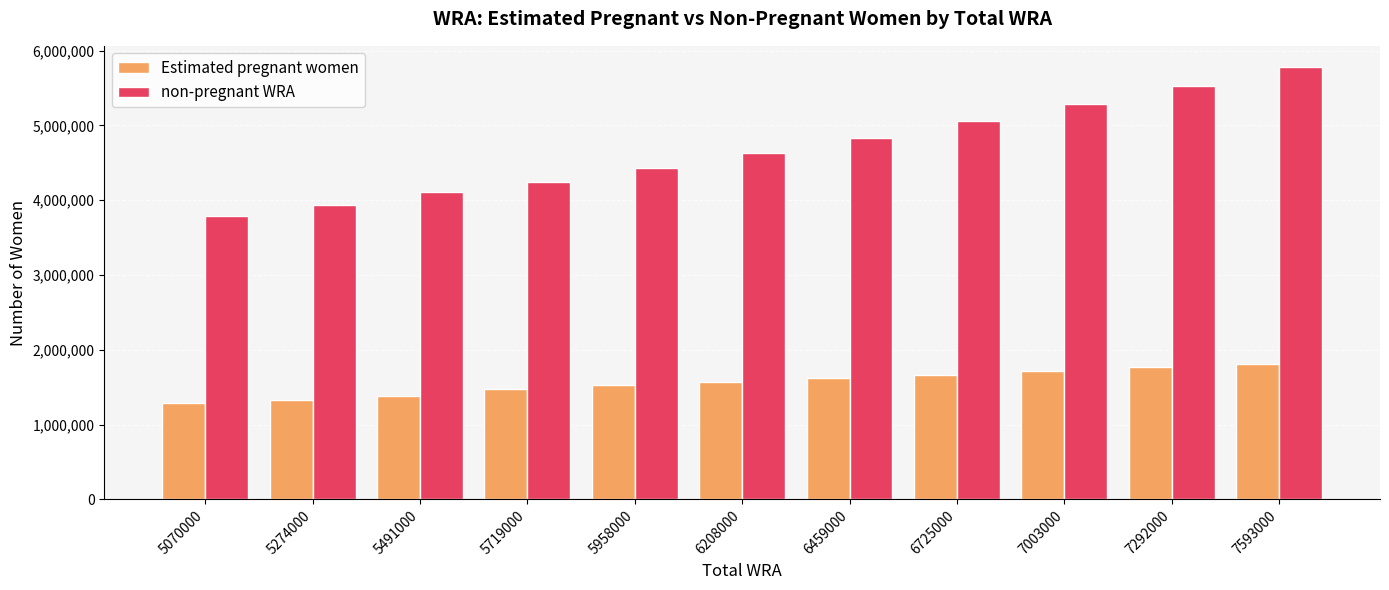

What is the approximate value of non-pregnant WRA at 5070000?

3782953.9